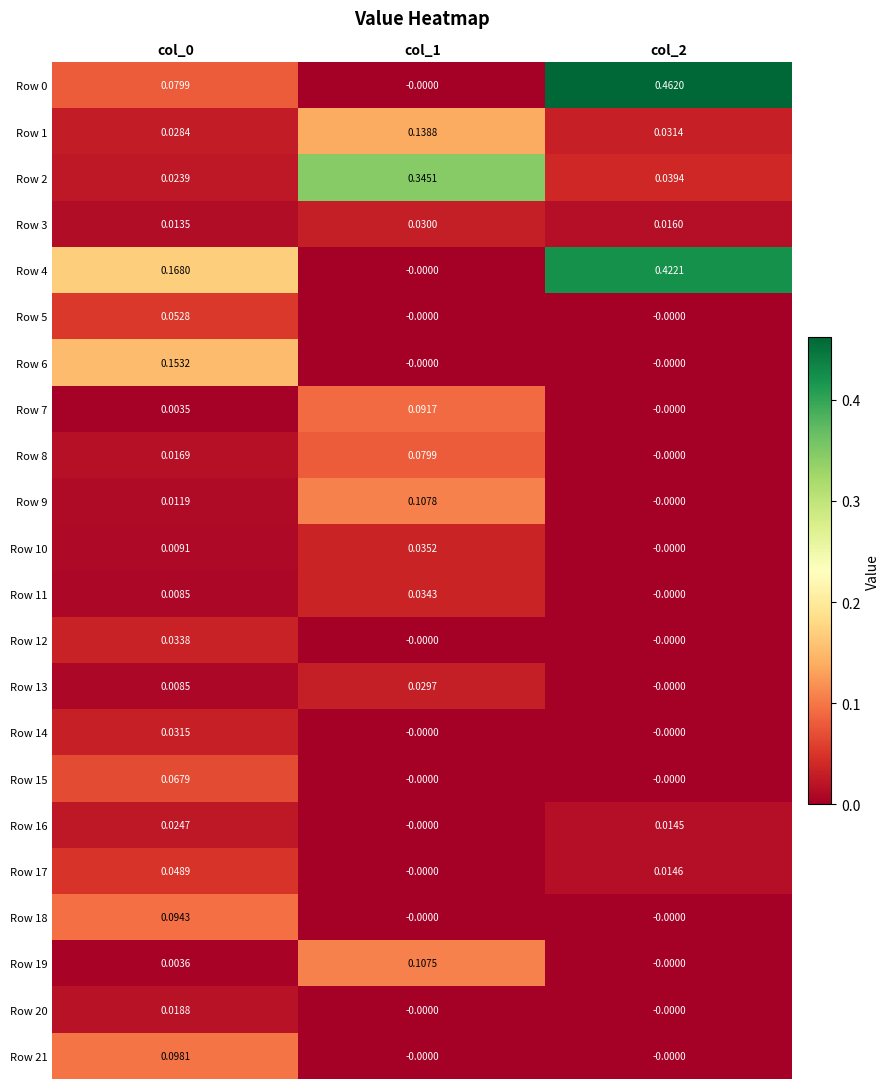

Count the number of data series in this chart.

22